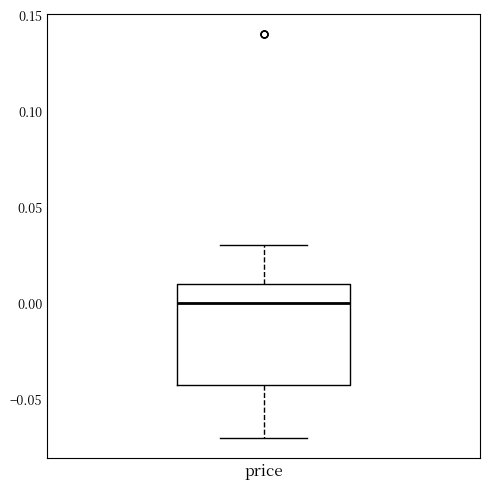

Read this box plot against the y-axis: the position of the median line, the range covered by the box, and the ends of both whiskers. The values are not printed on the chart, so give them approximately, as read against the axis.

median 0.00, box -0.04 to 0.01, whiskers -0.07 to 0.03